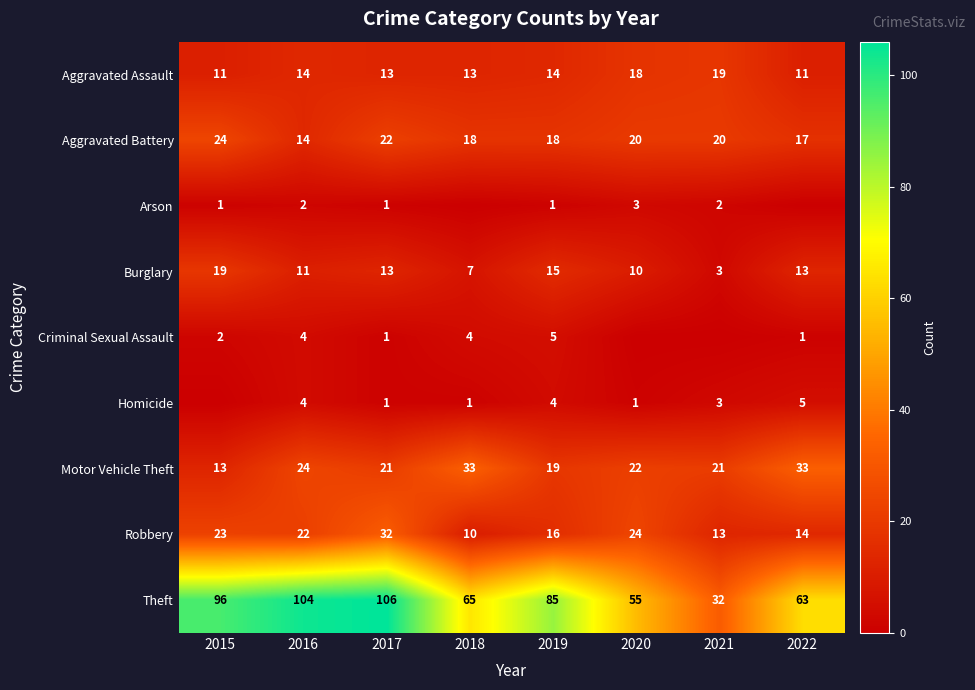

What is the minimum value for Motor Vehicle Theft?

13